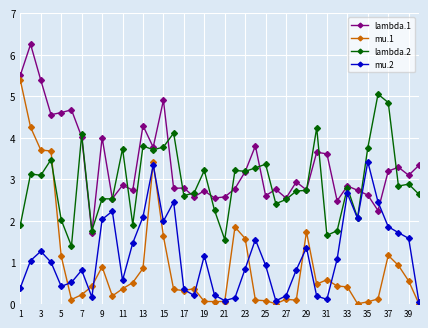

Rank the series by their maximum value, from highest to lowest.

lambda.1, mu.1, lambda.2, mu.2